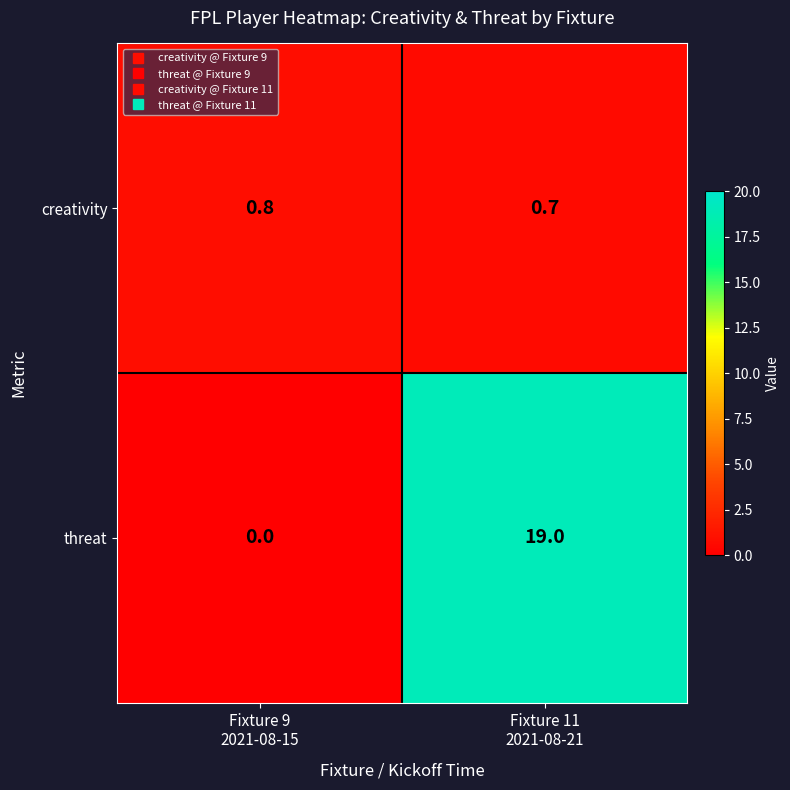

List the series in order of their overall mean, highest first.

threat, creativity